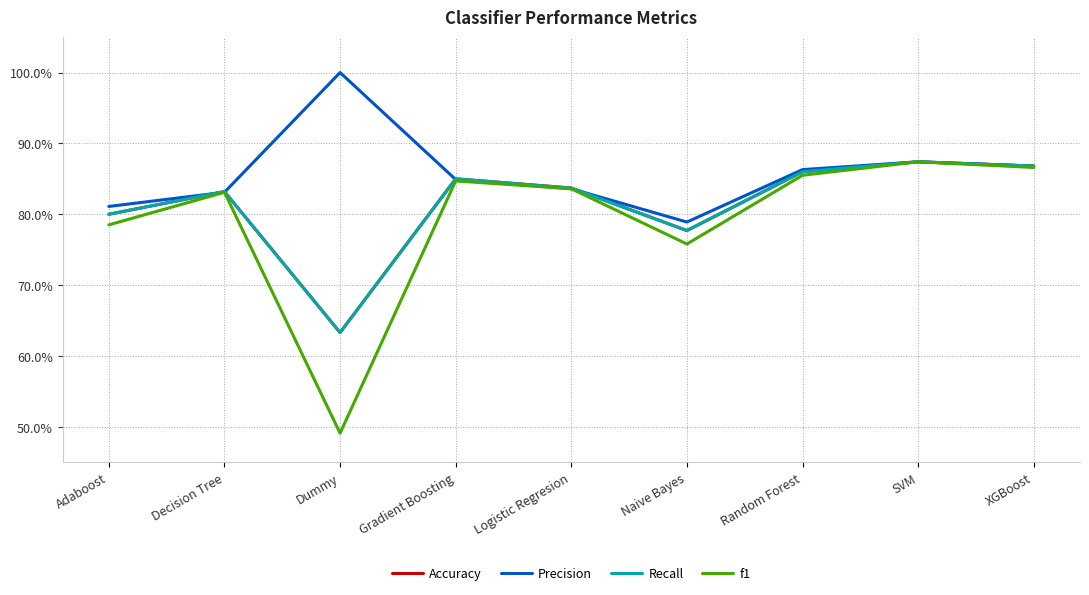

Is this an area chart (filled region under the line)?

No